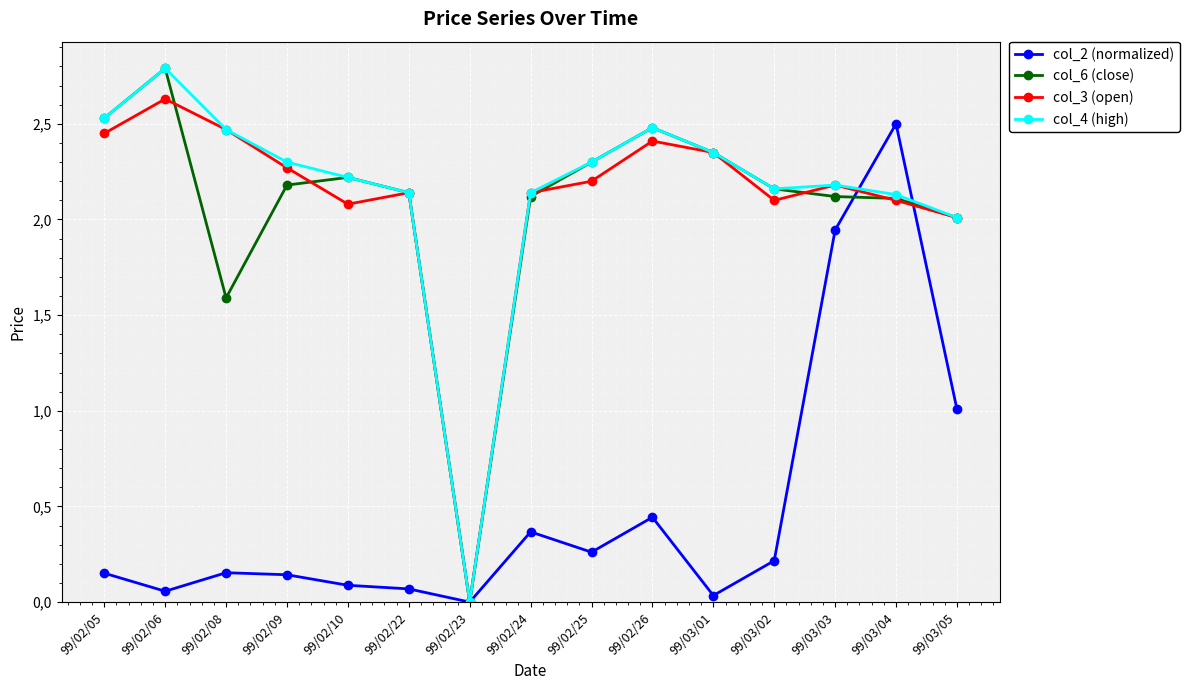

What are all the series names shown in the legend?

col_2 (normalized), col_6 (close), col_3 (open), col_4 (high)